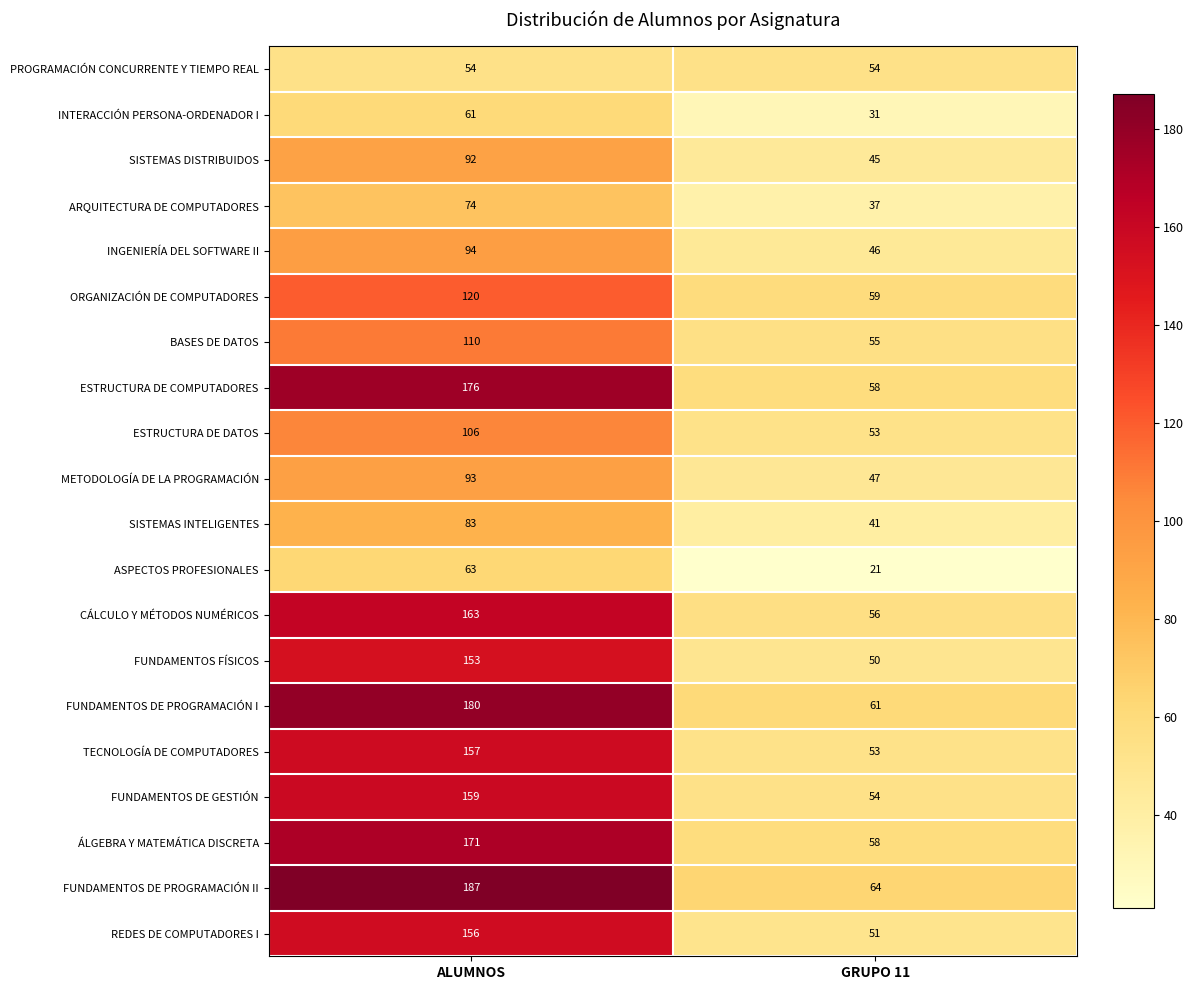

What is the difference between the METODOLOGÍA DE LA PROGRAMACIÓN values at ALUMNOS and GRUPO 11?

46